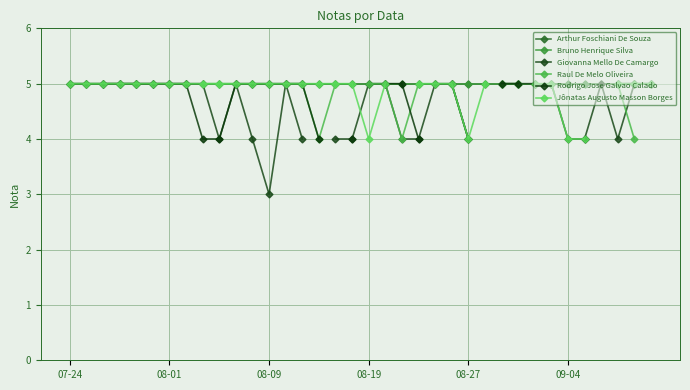

The Jônatas Augusto Masson Borges series shows 5.0 at 08-01. True or false?

True